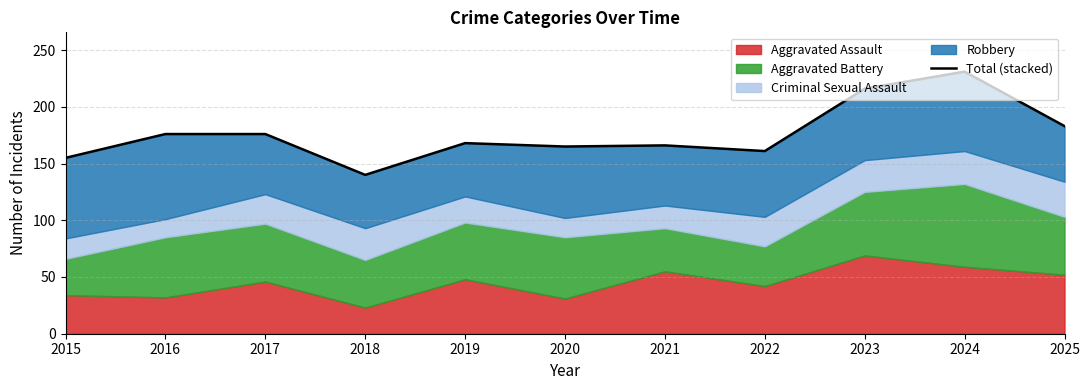

True or false: the data shows 230 at 2017.

False